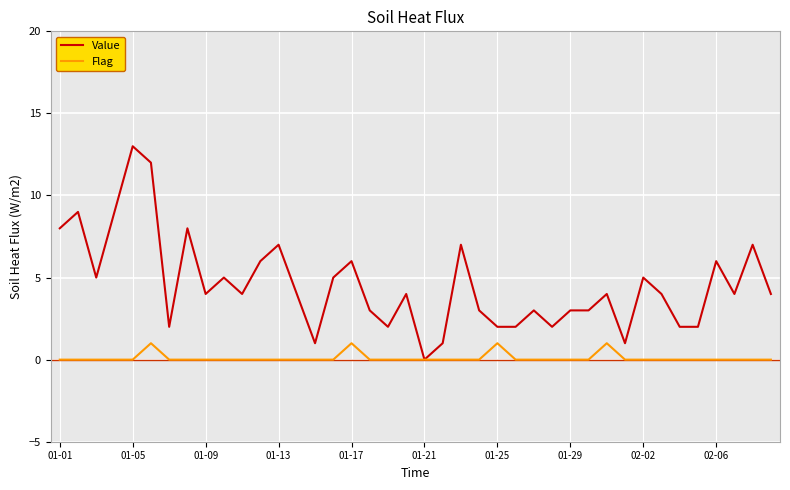

What is the maximum value shown in the chart?

13